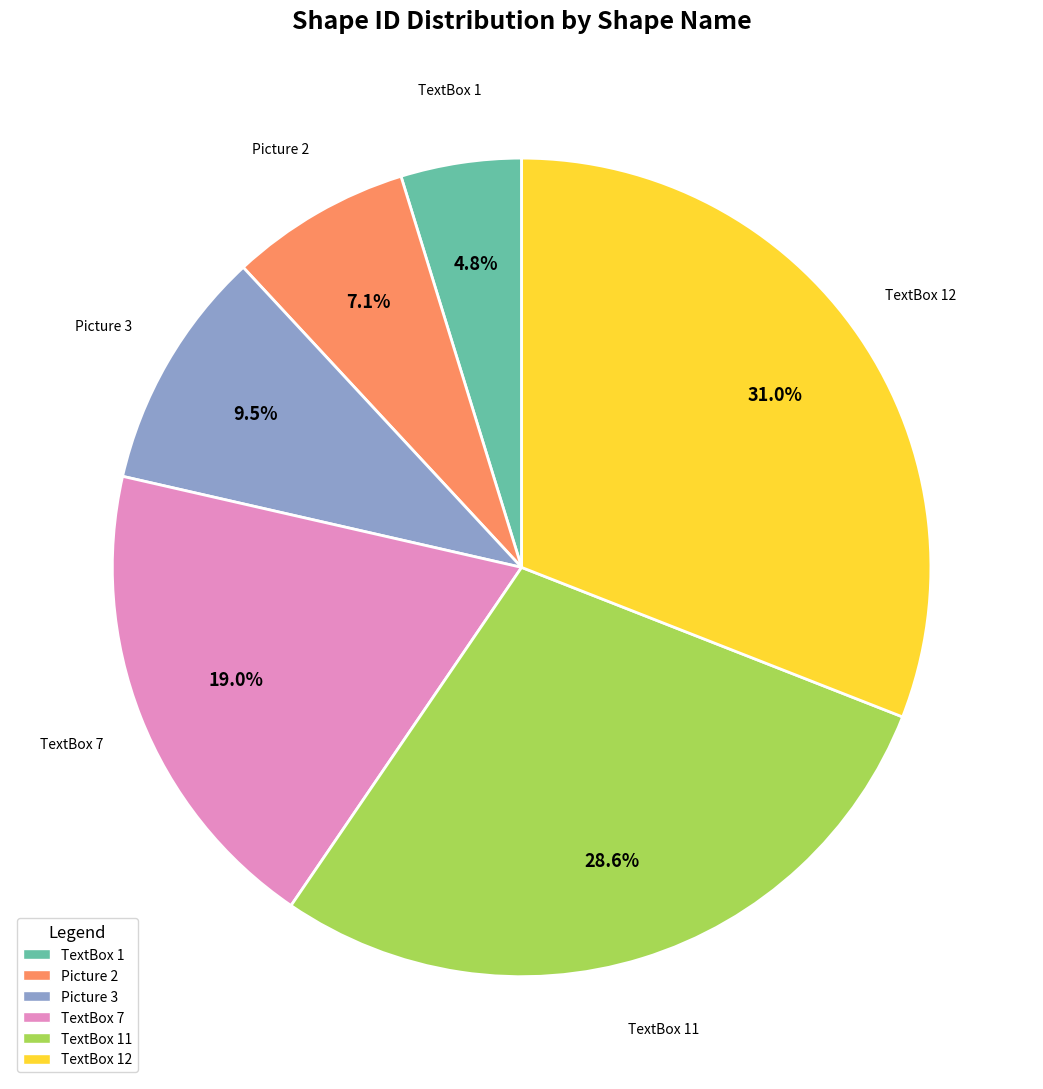

Does any single category account for the majority?

No